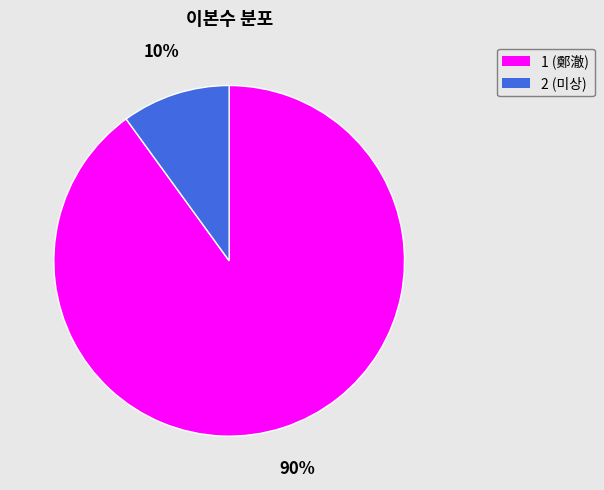

Is it true that 1 (鄭澈) is 90% of the pie?

True